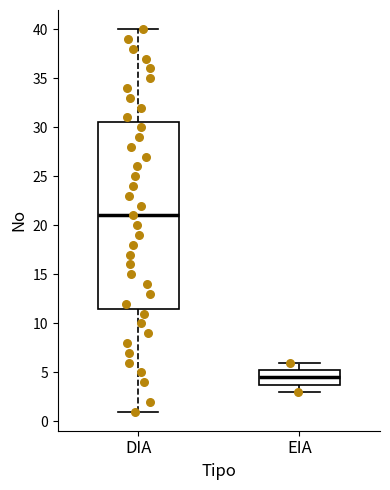

Which box has the highest median line?

DIA